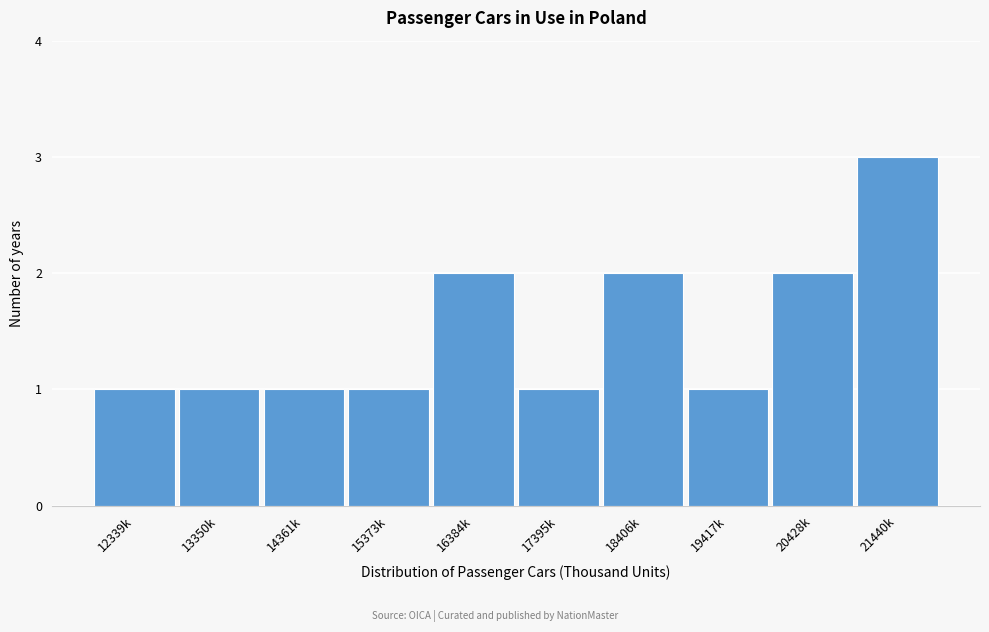

Reading left to right, transcribe all the data shown in this chart.

1	1	1	1	2	1	2	1	2	3